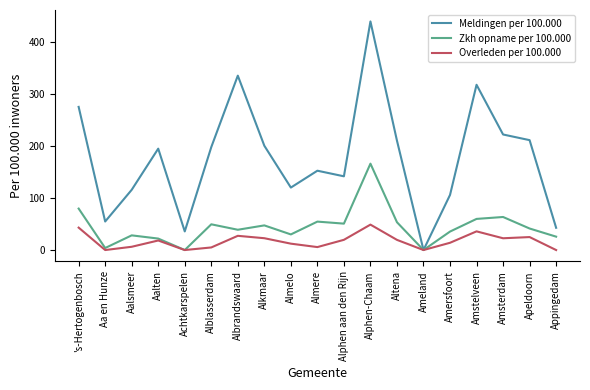

What value does the Overleden per 100.000 series have at 's-Hertogenbosch?

43.2